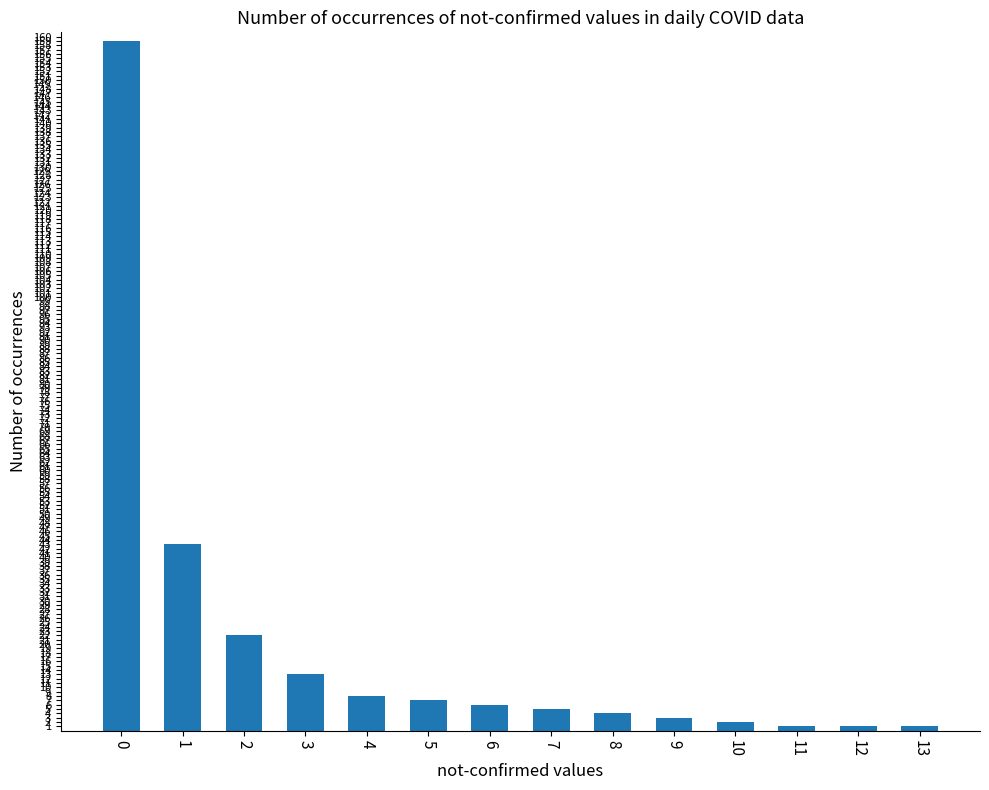

What is the sum of all values?

275